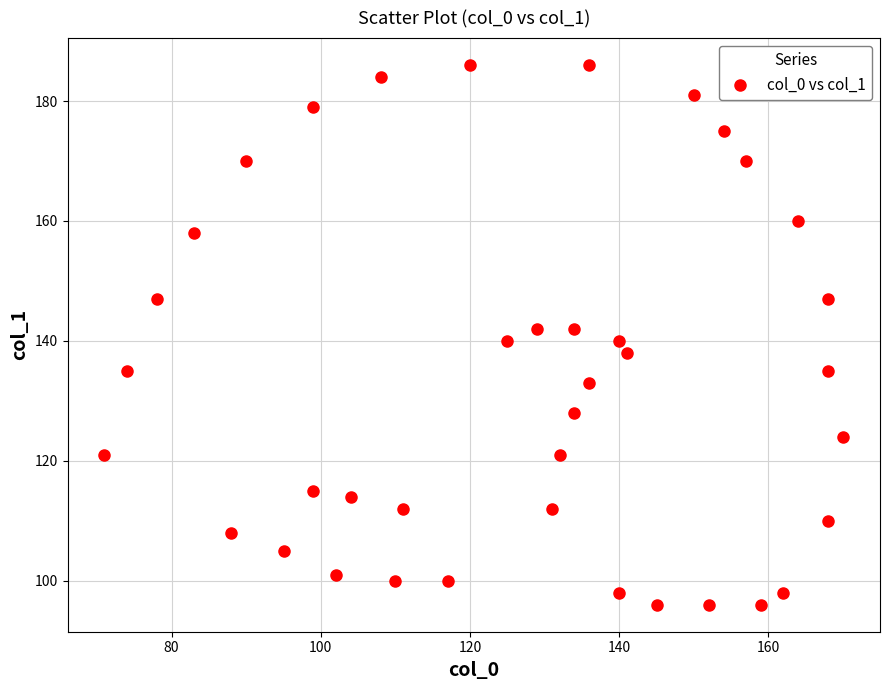

What is the range of X values (max minus min)?

99